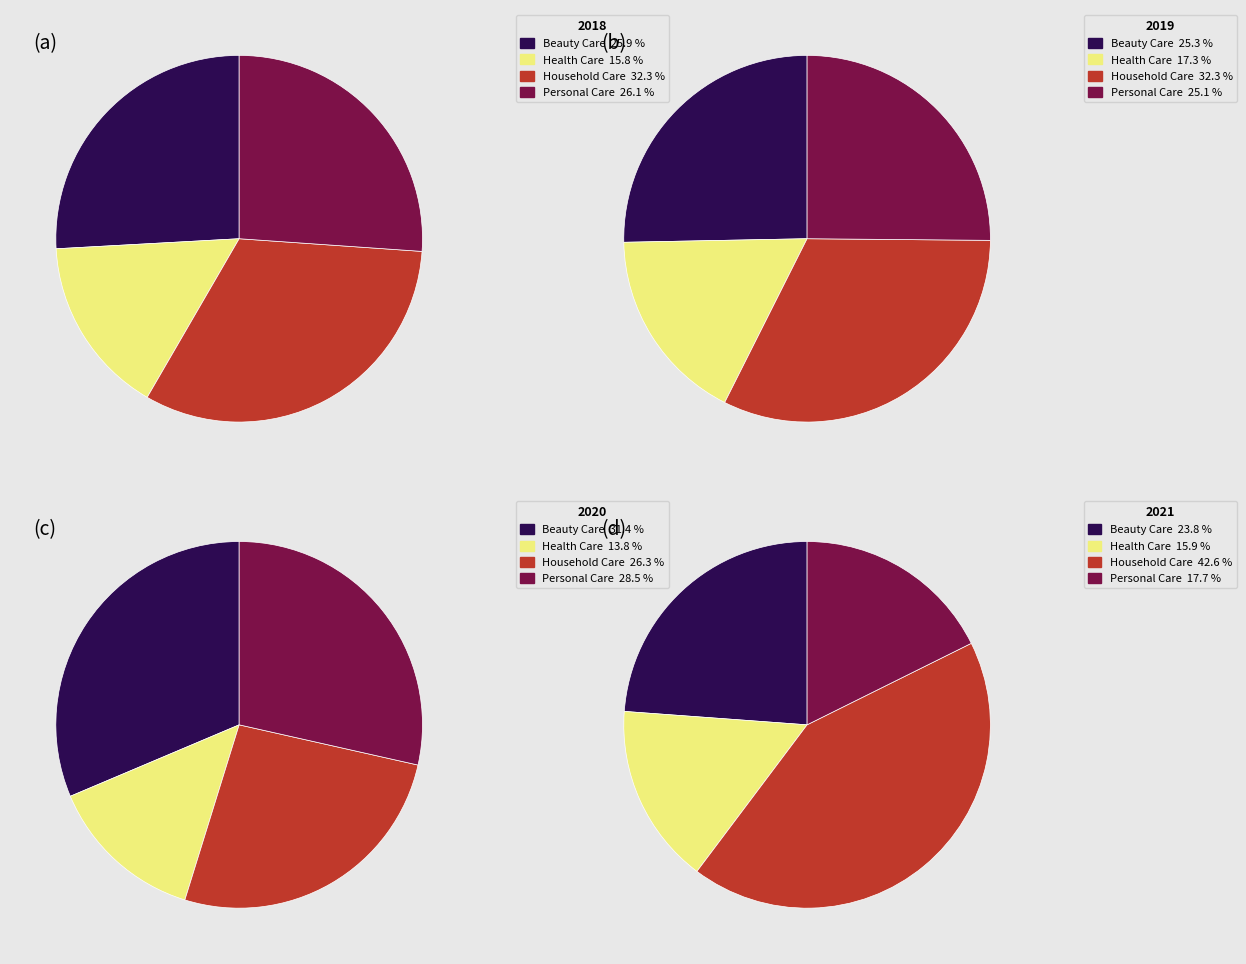

How many slices are in this pie chart?

4